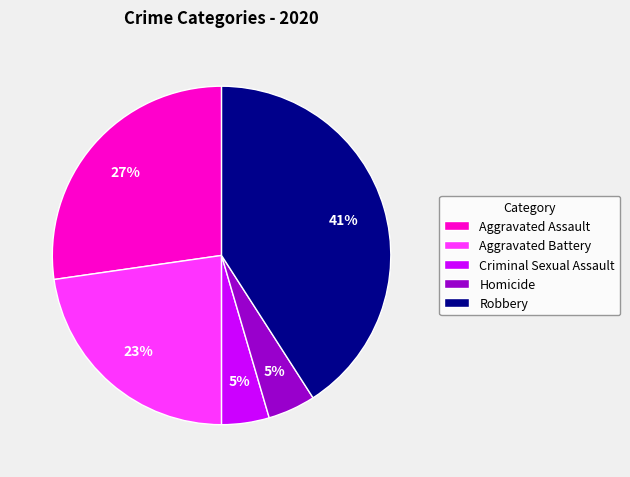

The Aggravated Battery slice represents 23% of the pie. True or false?

True